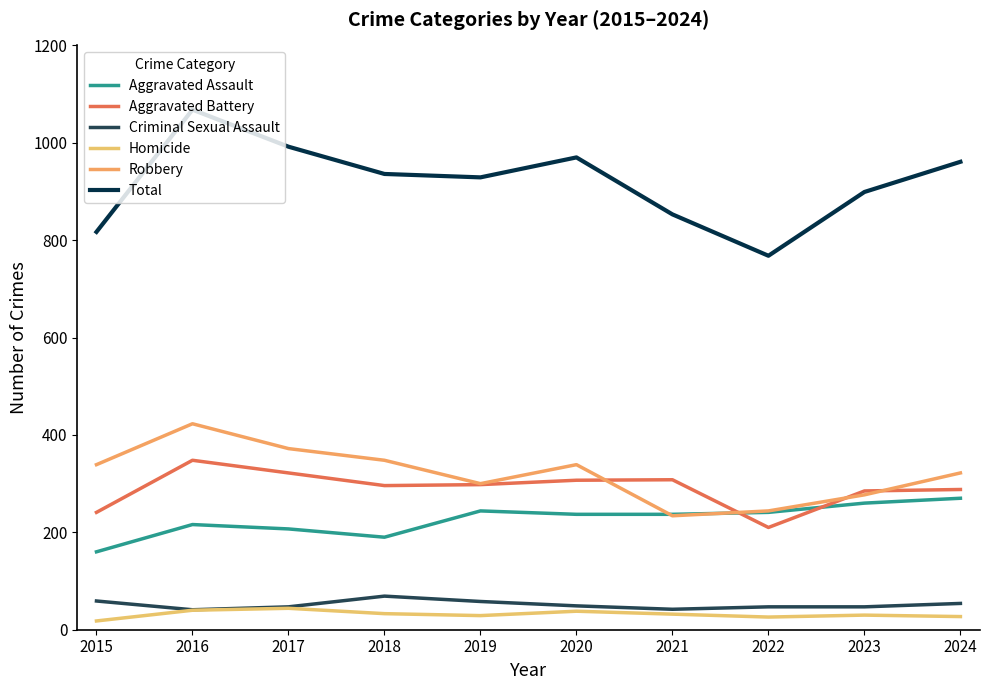

Where is the first local maximum for Aggravated Assault?

2016